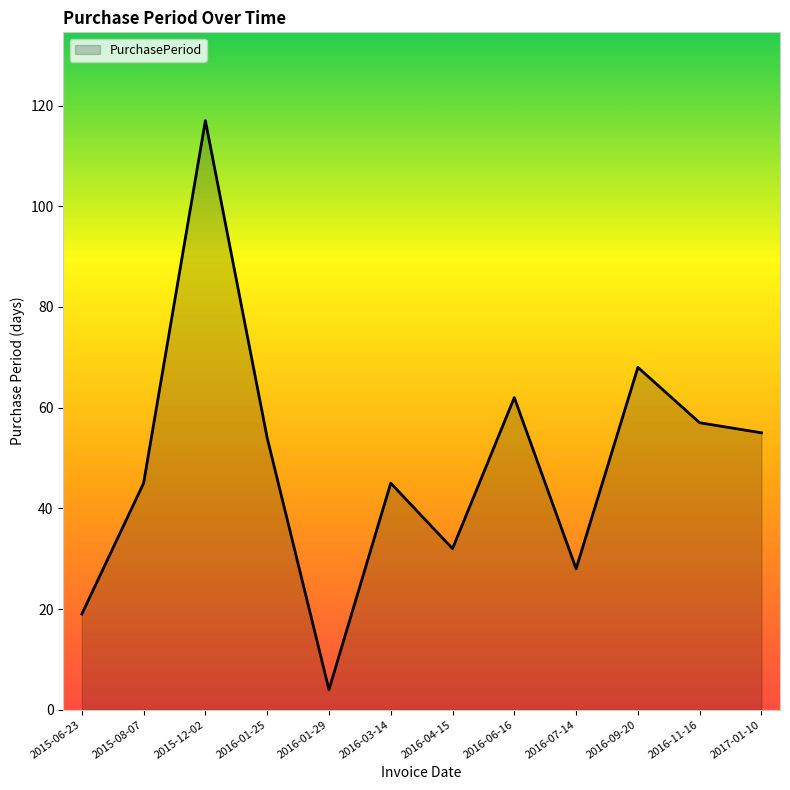

What position from the right is 2015-06-23?

12